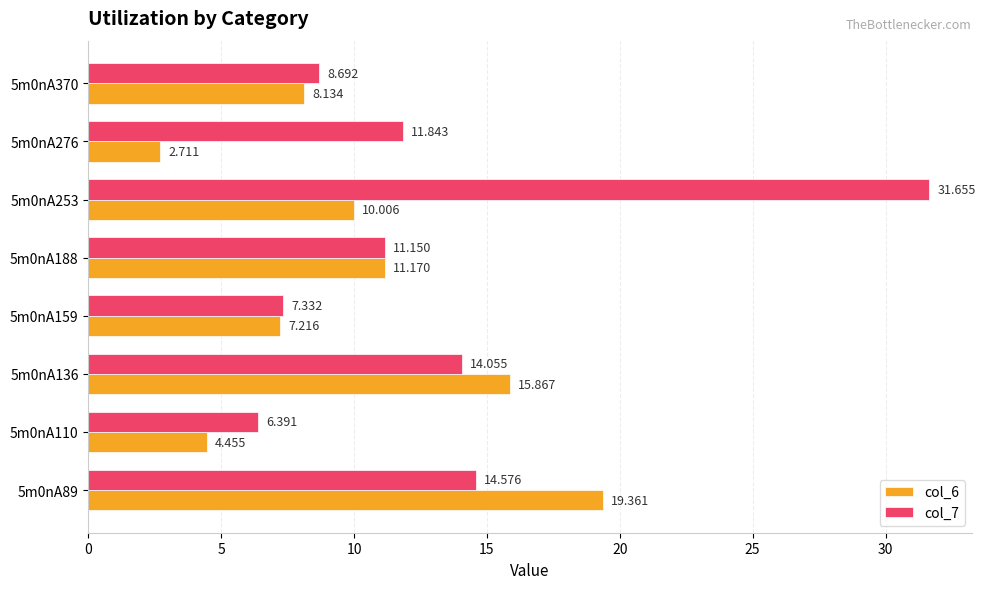

Is the value of col_6 at 5m0nA253 greater than the value of col_7 at 5m0nA110?

Yes